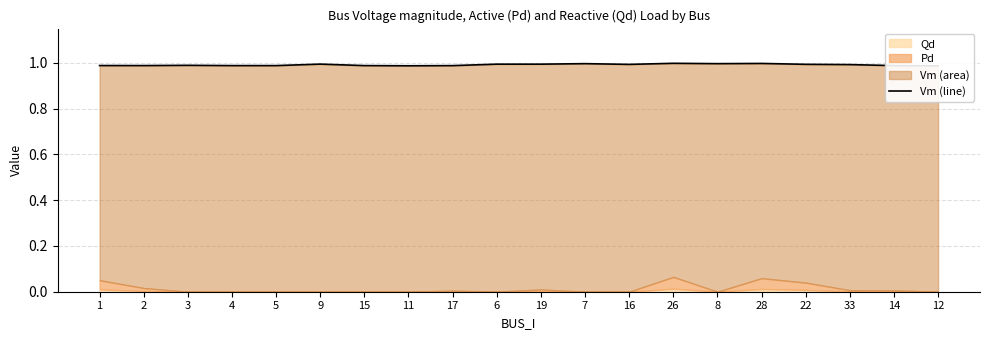

How many values are between 0 and 1?

20